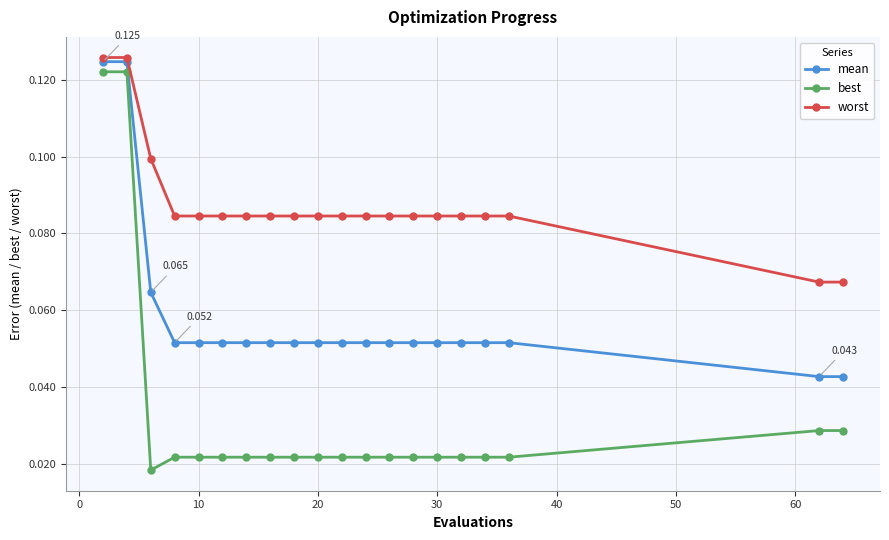

Which series has the largest range (max minus min)?

best